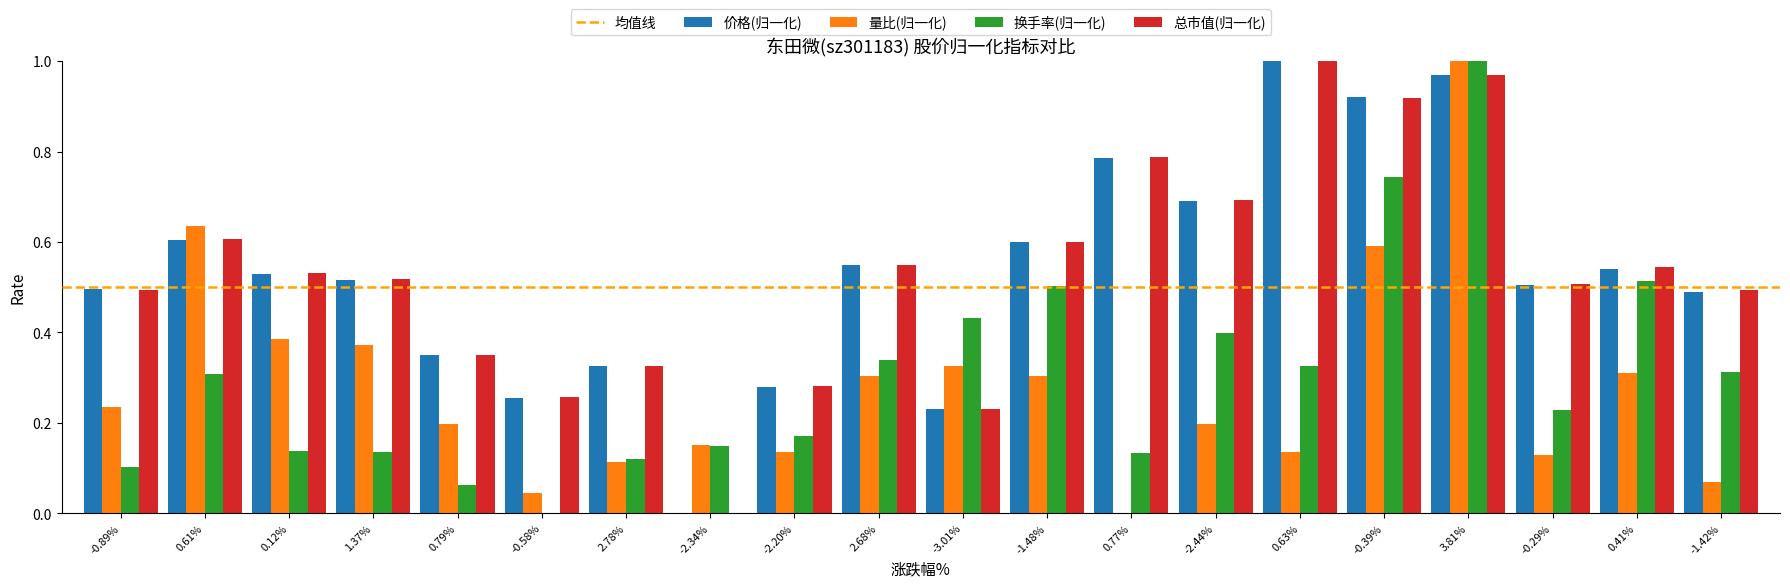

What is the sum of all 价格(归一化) values?

10.6